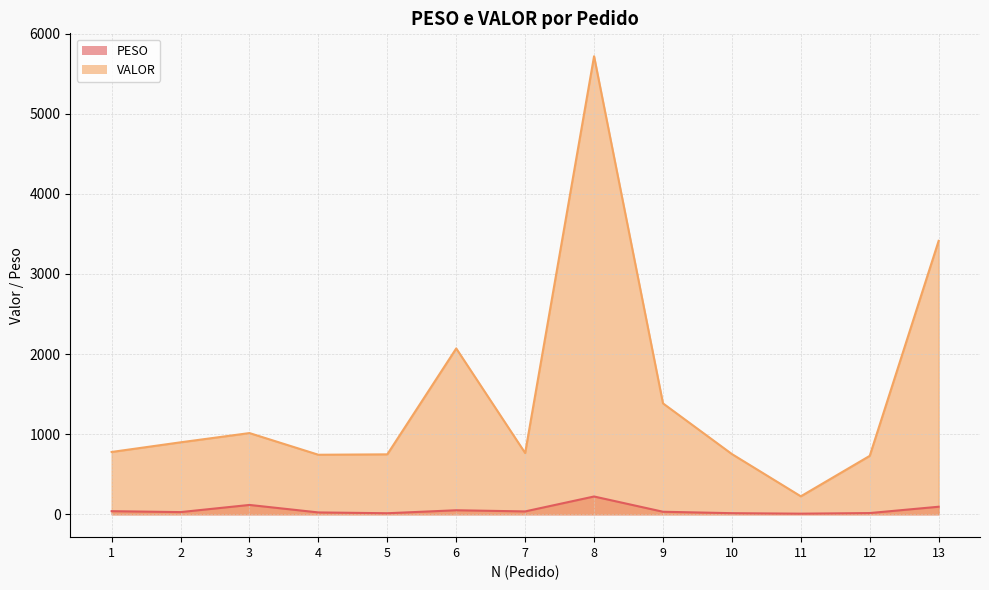

Which series has the largest range (max minus min)?

VALOR